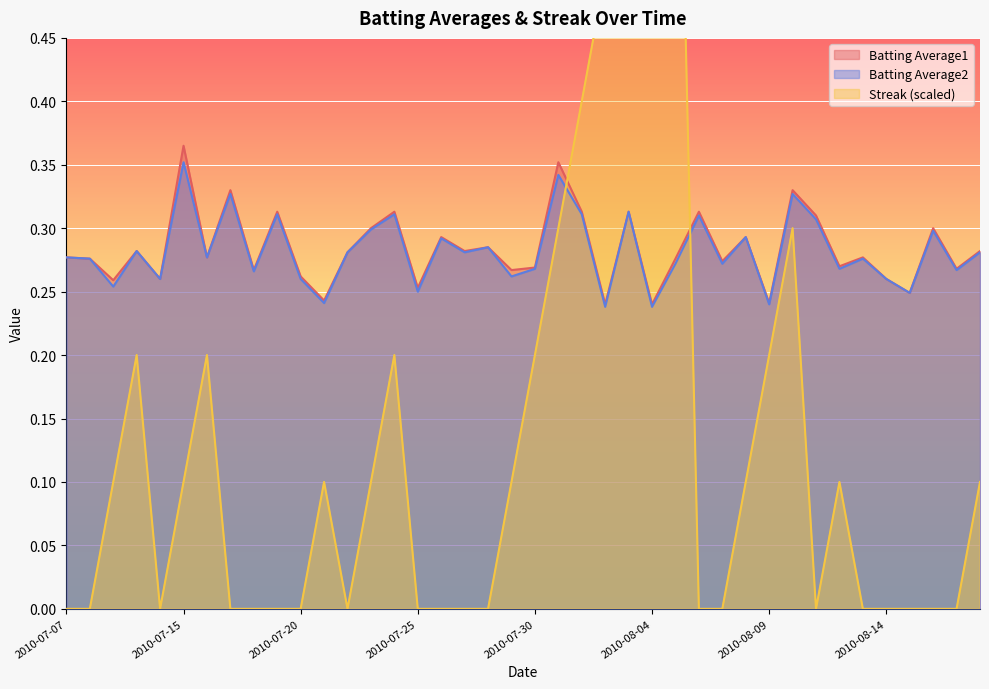

What is the sum of the Batting Average1 values at 2010-08-06 and 2010-08-18?

0.6